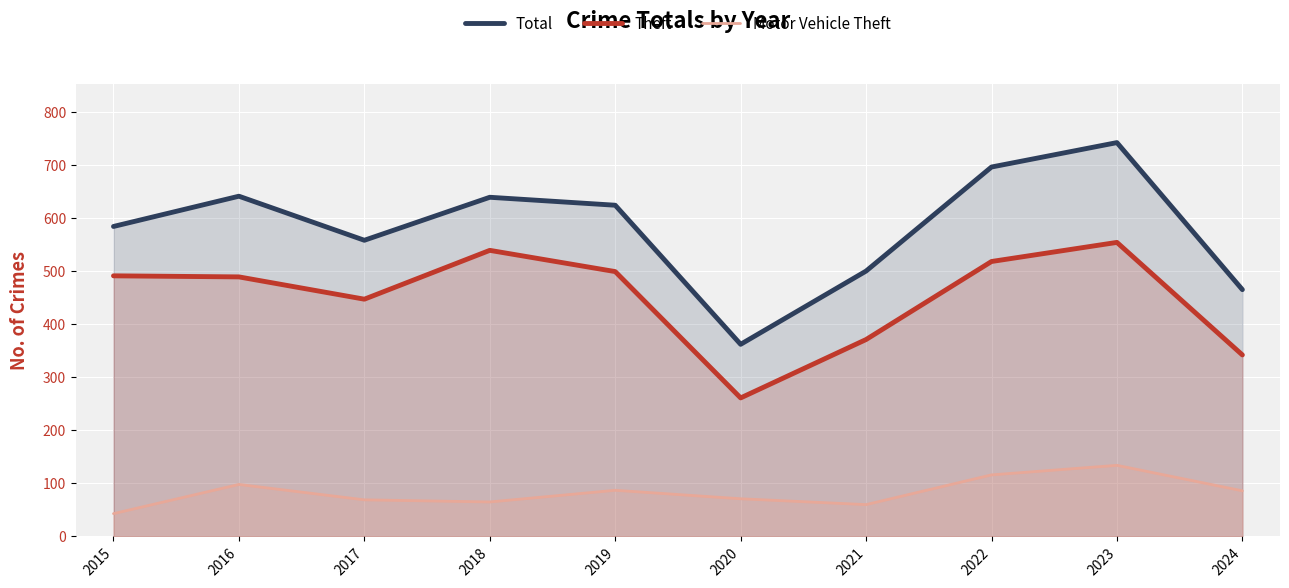

List the series in order of their peak value, highest first.

Total, Theft, Motor Vehicle Theft